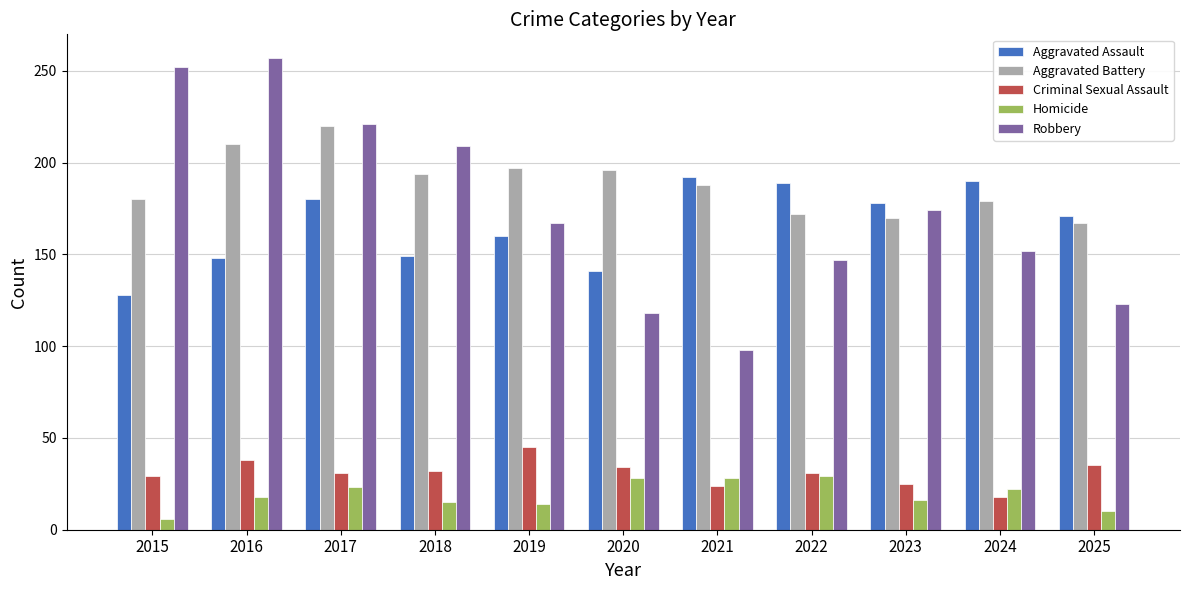

Which series has the widest spread of values?

Robbery